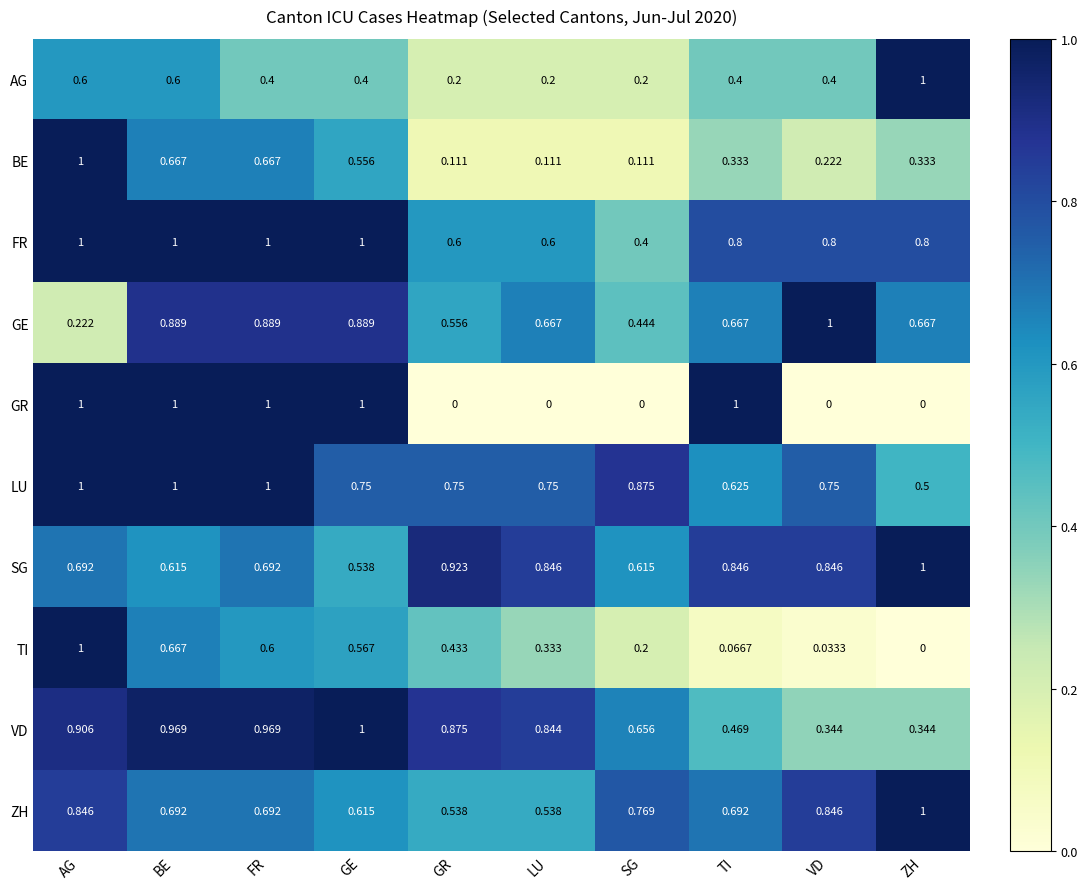

Between AG and LU, which series saw the biggest shift?

GR